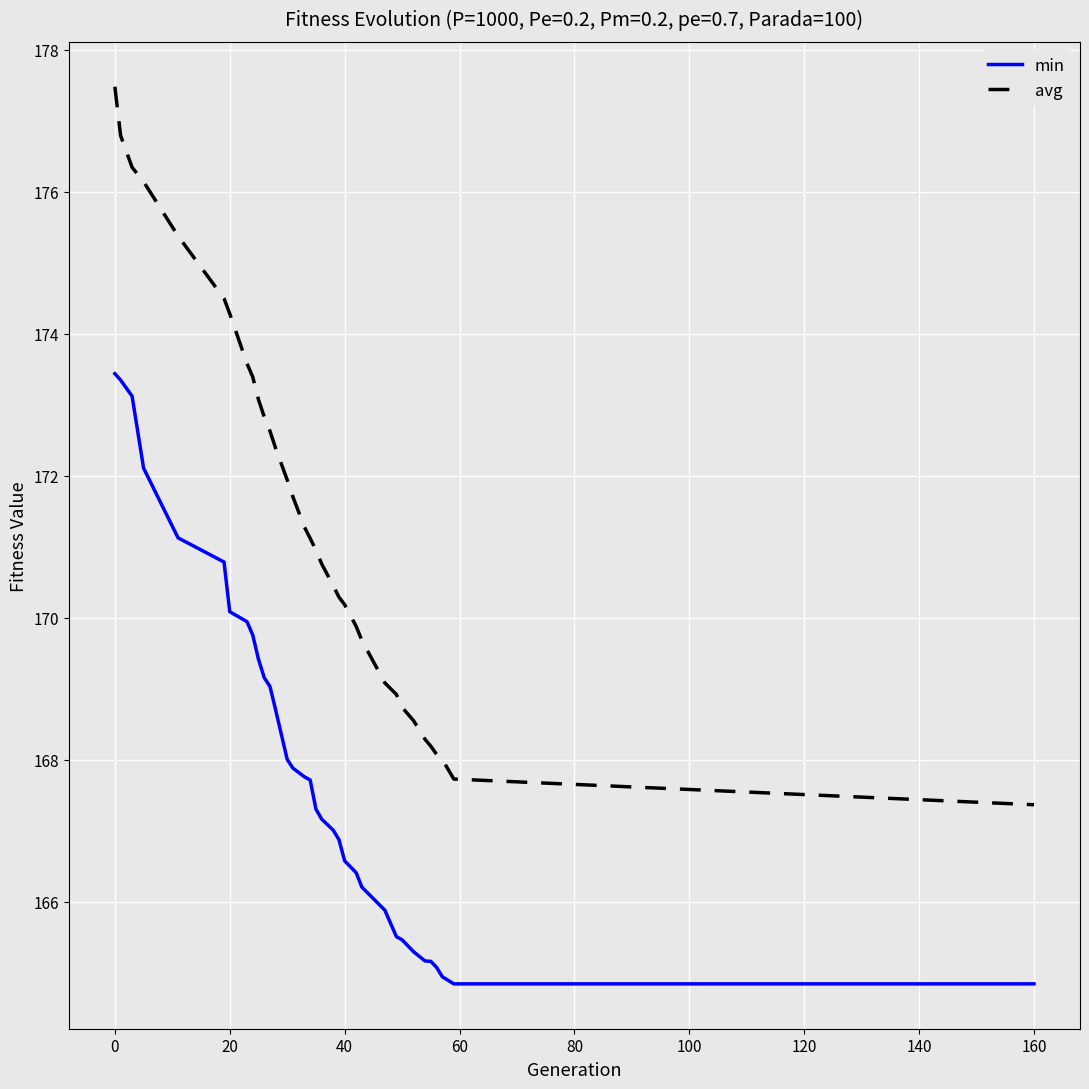

List the series in order of their peak value, lowest first.

min, avg